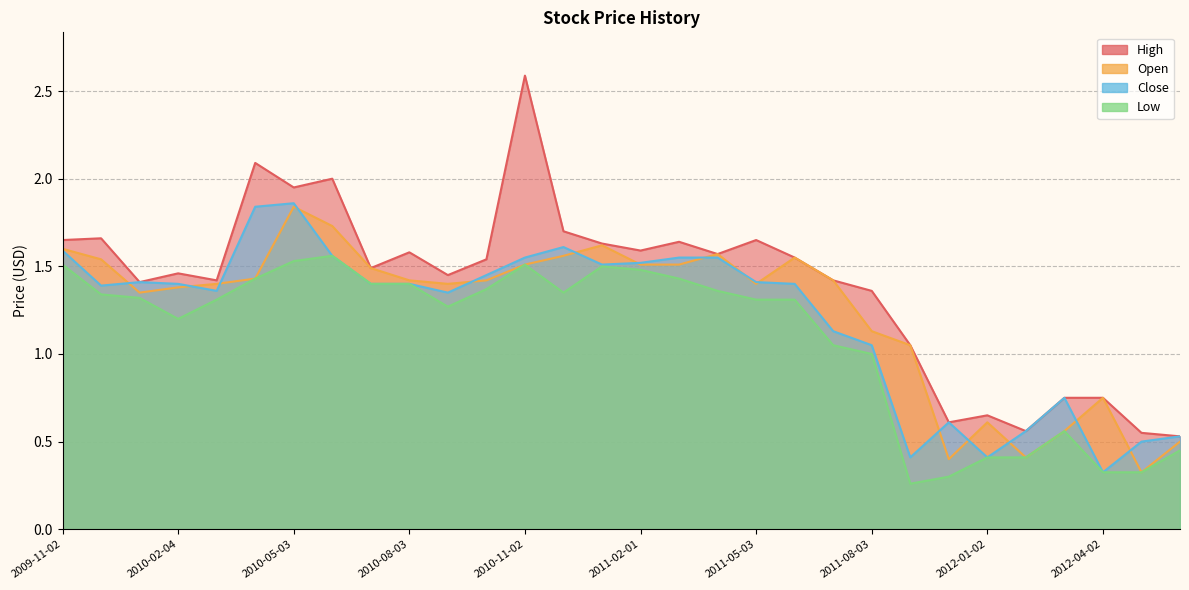

Where is the first local maximum for Low?

2010-06-01